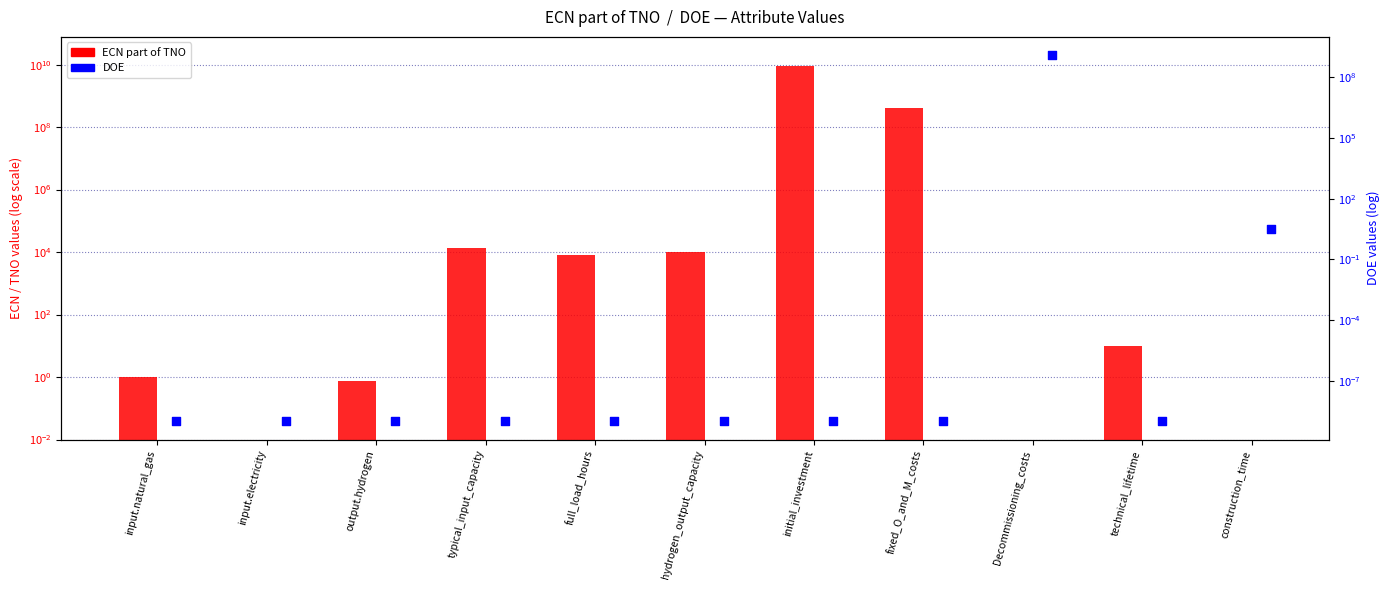

At how many categories does at least one series exceed 4789063319?

1